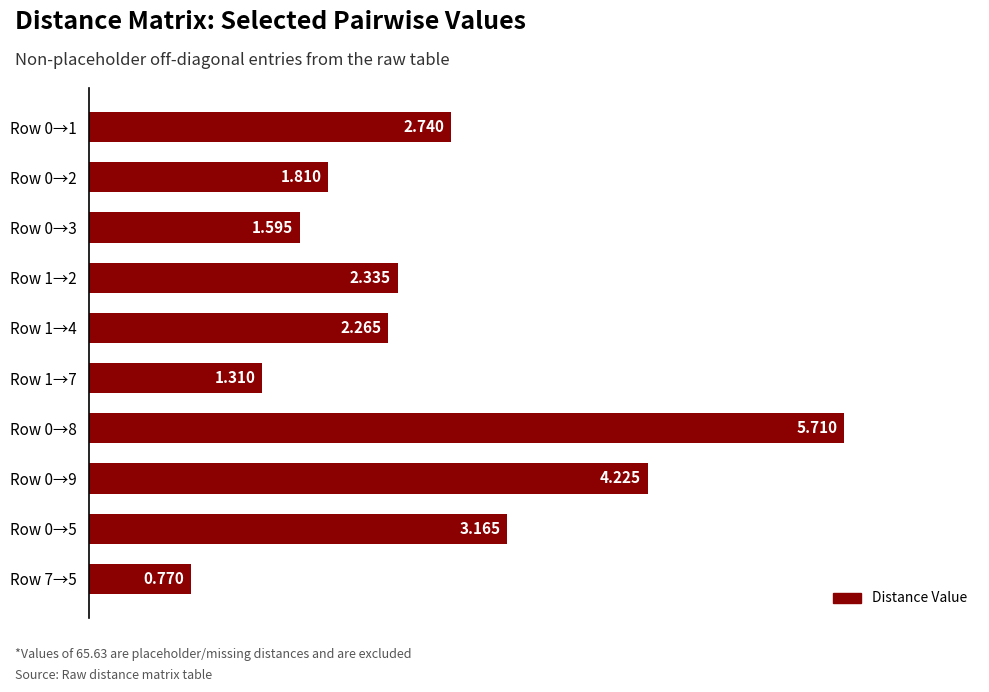

How many bars are there in total?

10